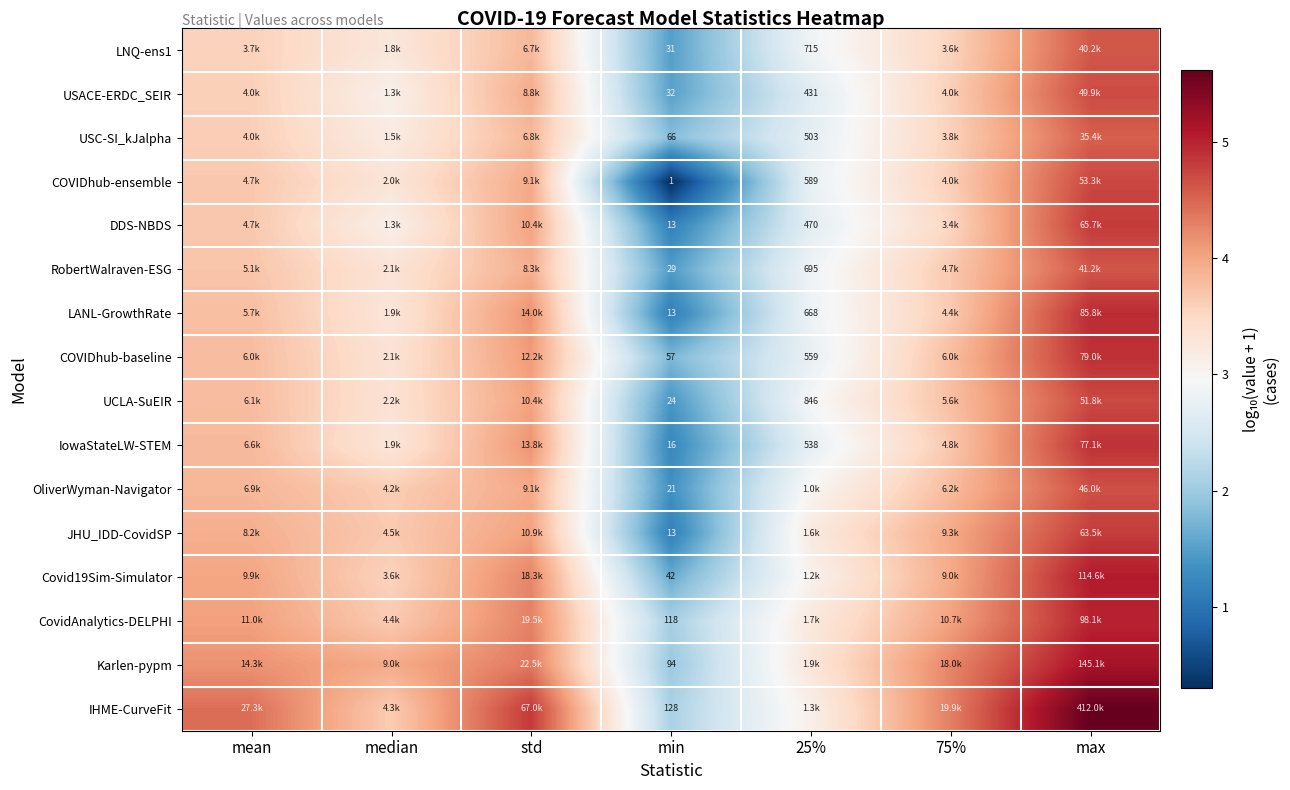

How many values in the JHU_IDD-CovidSP series exceed 3?

6